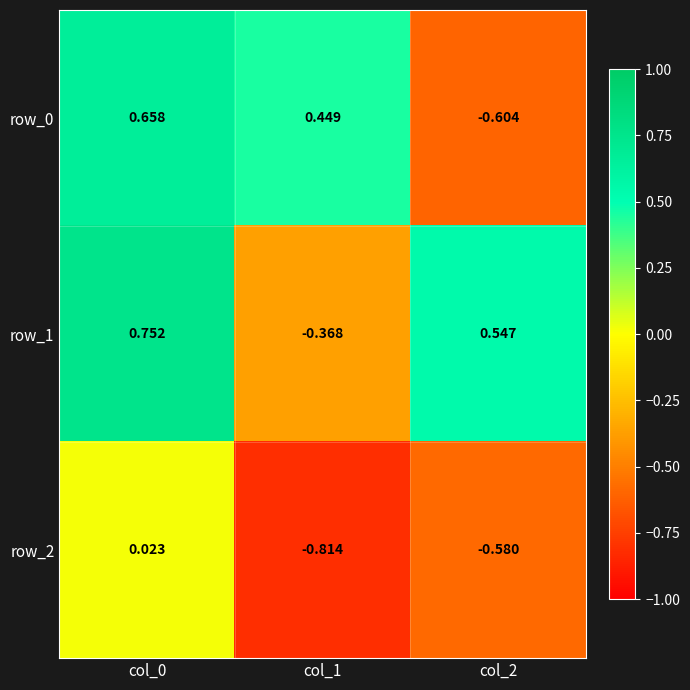

At which category is the sum across all series the highest?

col_0